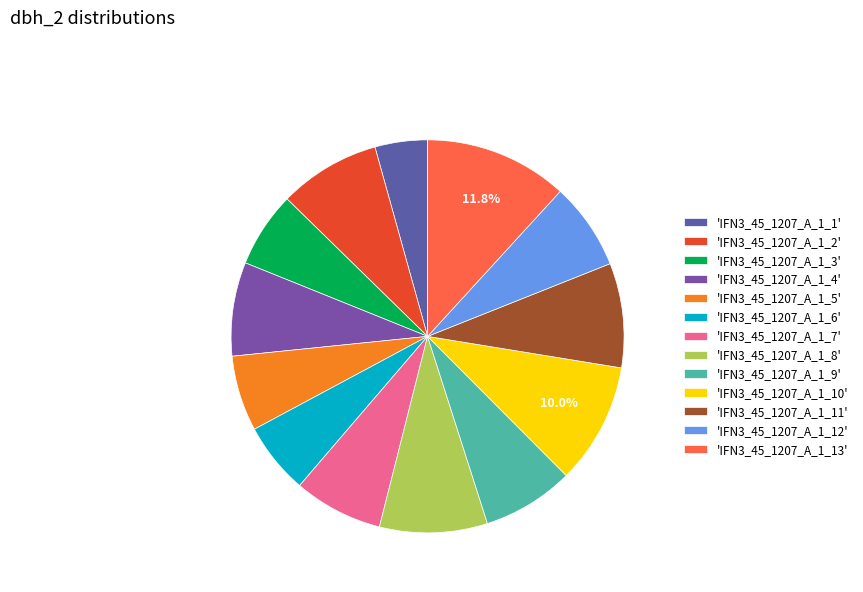

How many segments does this pie chart have?

13